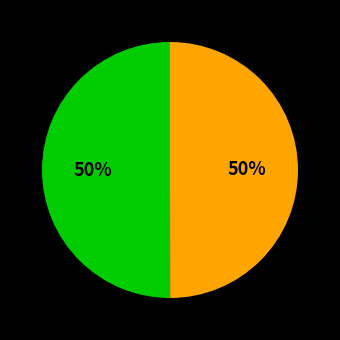

To the nearest percent, what is the average slice percentage?

50%